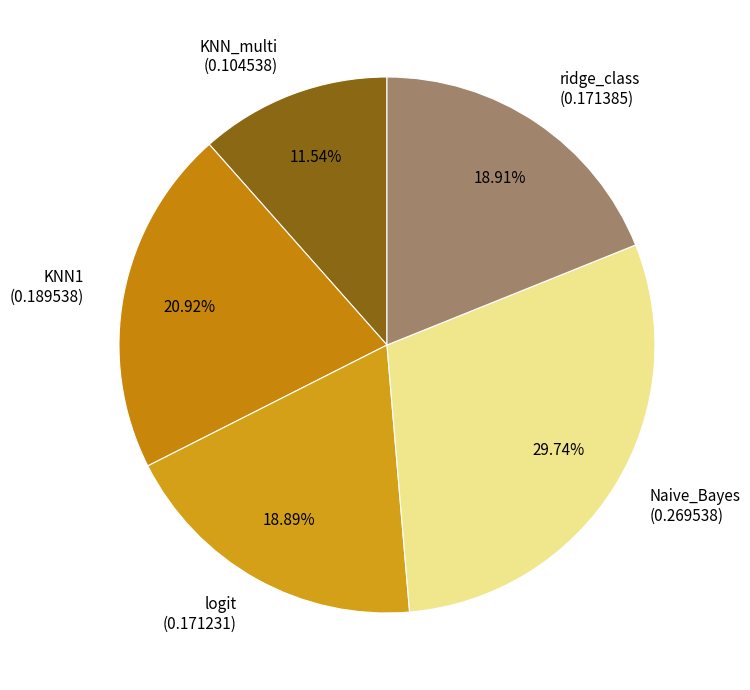

What percentage is the logit slice, to the nearest percent?

19%